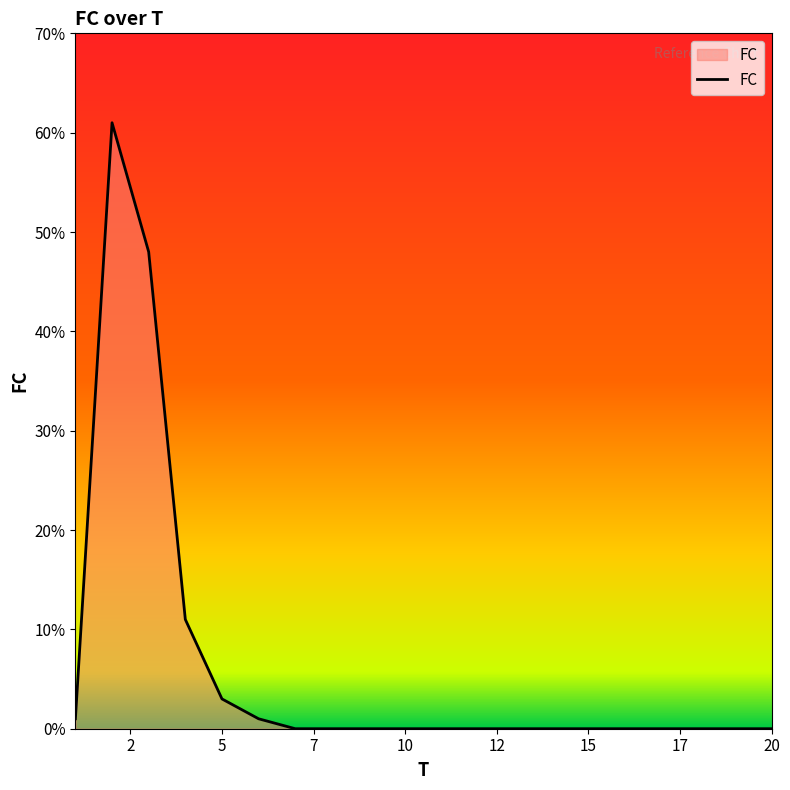

What is the greatest value displayed?

61